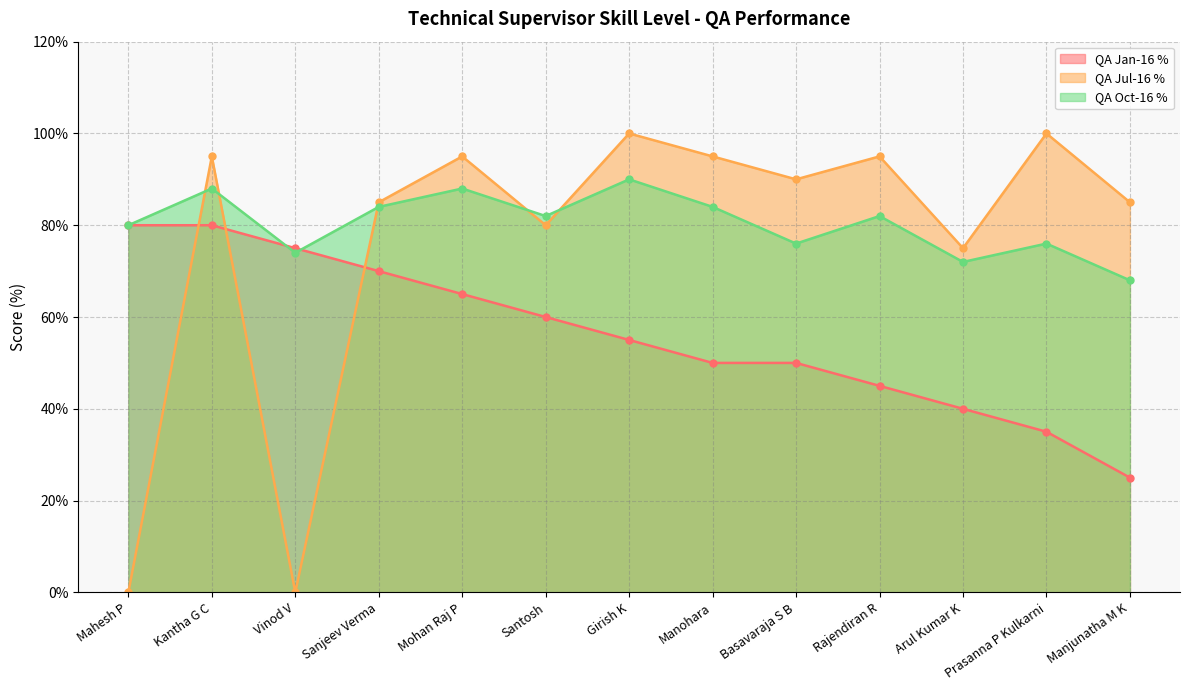

Reading left to right, transcribe all the data shown in this chart.

QA Jan-16 %: Mahesh P=0.8	Kantha G C=0.8	Vinod V=0.8	Sanjeev Verma=0.7	Mohan Raj P=0.7	Santosh=0.6	Girish K=0.6	Manohara=0.5	Basavaraja S B=0.5	Rajendiran R=0.5	Arul Kumar K=0.4	Prasanna P Kulkarni=0.3	Manjunatha M K=0.2
QA Jul-16 %: Mahesh P=0.0	Kantha G C=0.9	Vinod V=0.0	Sanjeev Verma=0.8	Mohan Raj P=0.9	Santosh=0.8	Girish K=1.0	Manohara=0.9	Basavaraja S B=0.9	Rajendiran R=0.9	Arul Kumar K=0.8	Prasanna P Kulkarni=1.0	Manjunatha M K=0.8
QA Oct-16 %: Mahesh P=0.8	Kantha G C=0.9	Vinod V=0.7	Sanjeev Verma=0.8	Mohan Raj P=0.9	Santosh=0.8	Girish K=0.9	Manohara=0.8	Basavaraja S B=0.8	Rajendiran R=0.8	Arul Kumar K=0.7	Prasanna P Kulkarni=0.8	Manjunatha M K=0.7